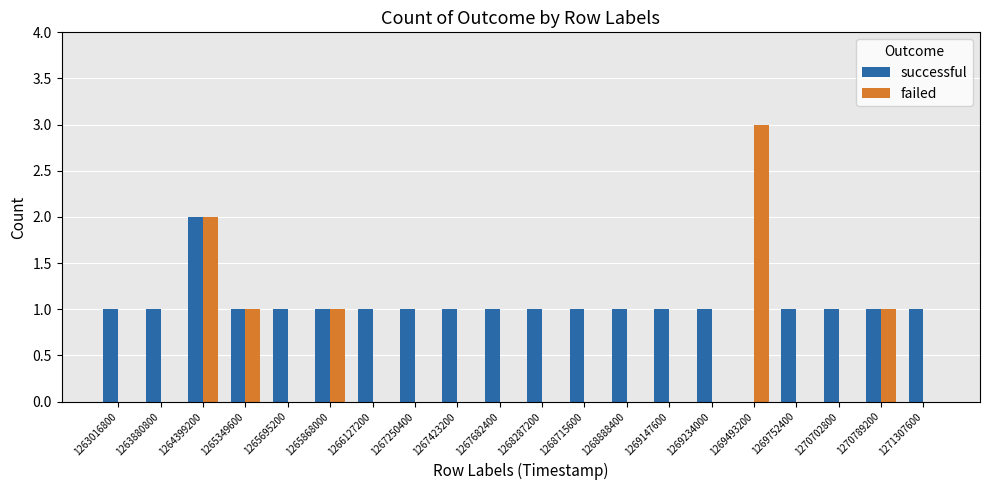

Are the bars grouped side by side (vs. stacked)?

Yes